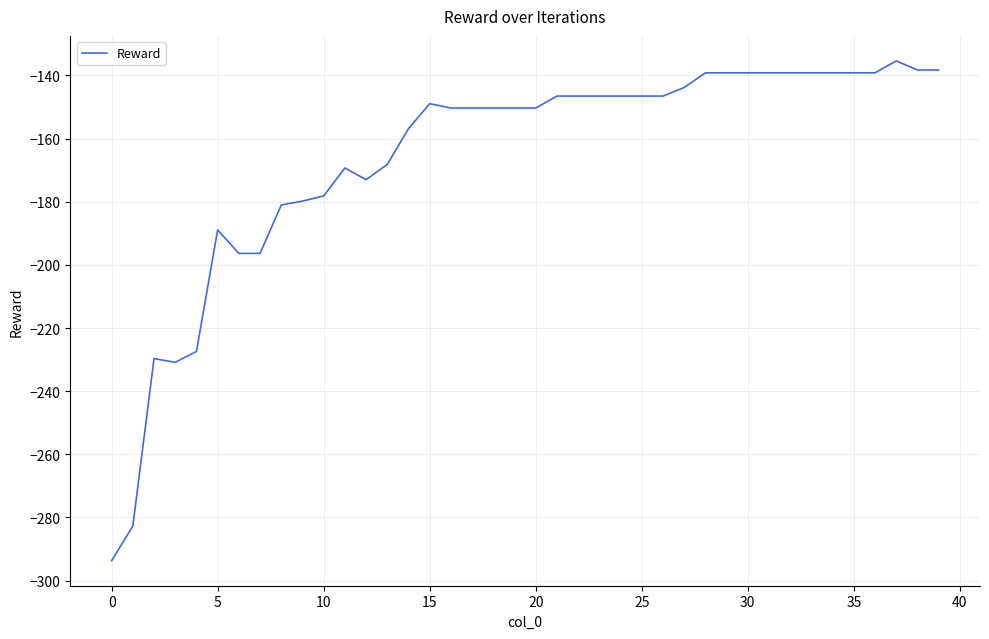

What is the difference between the maximum and minimum values?

158.3